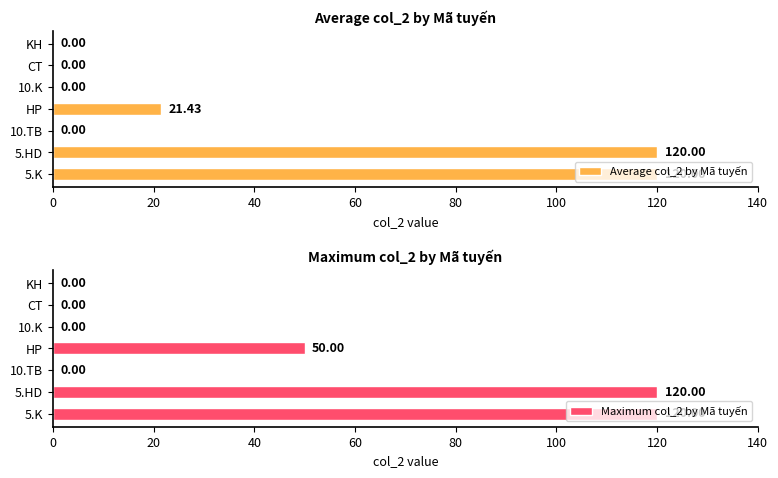

At which label is Maximum col_2 by Mã tuyến closest to 60?

HP